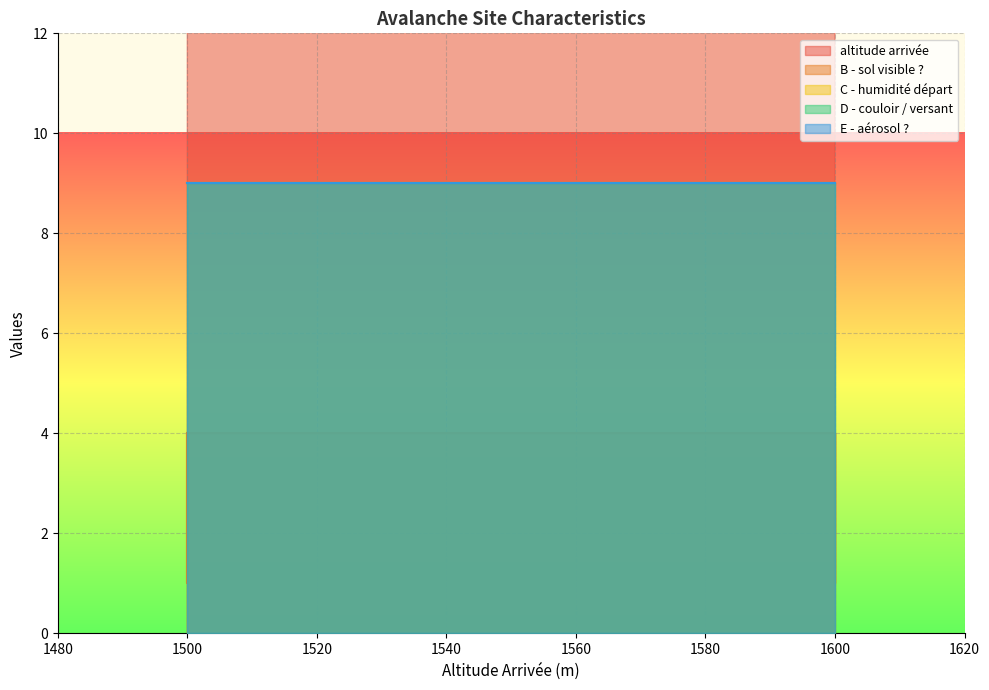

True or false: D - couloir / versant and E - aérosol ? cross at least once.

False